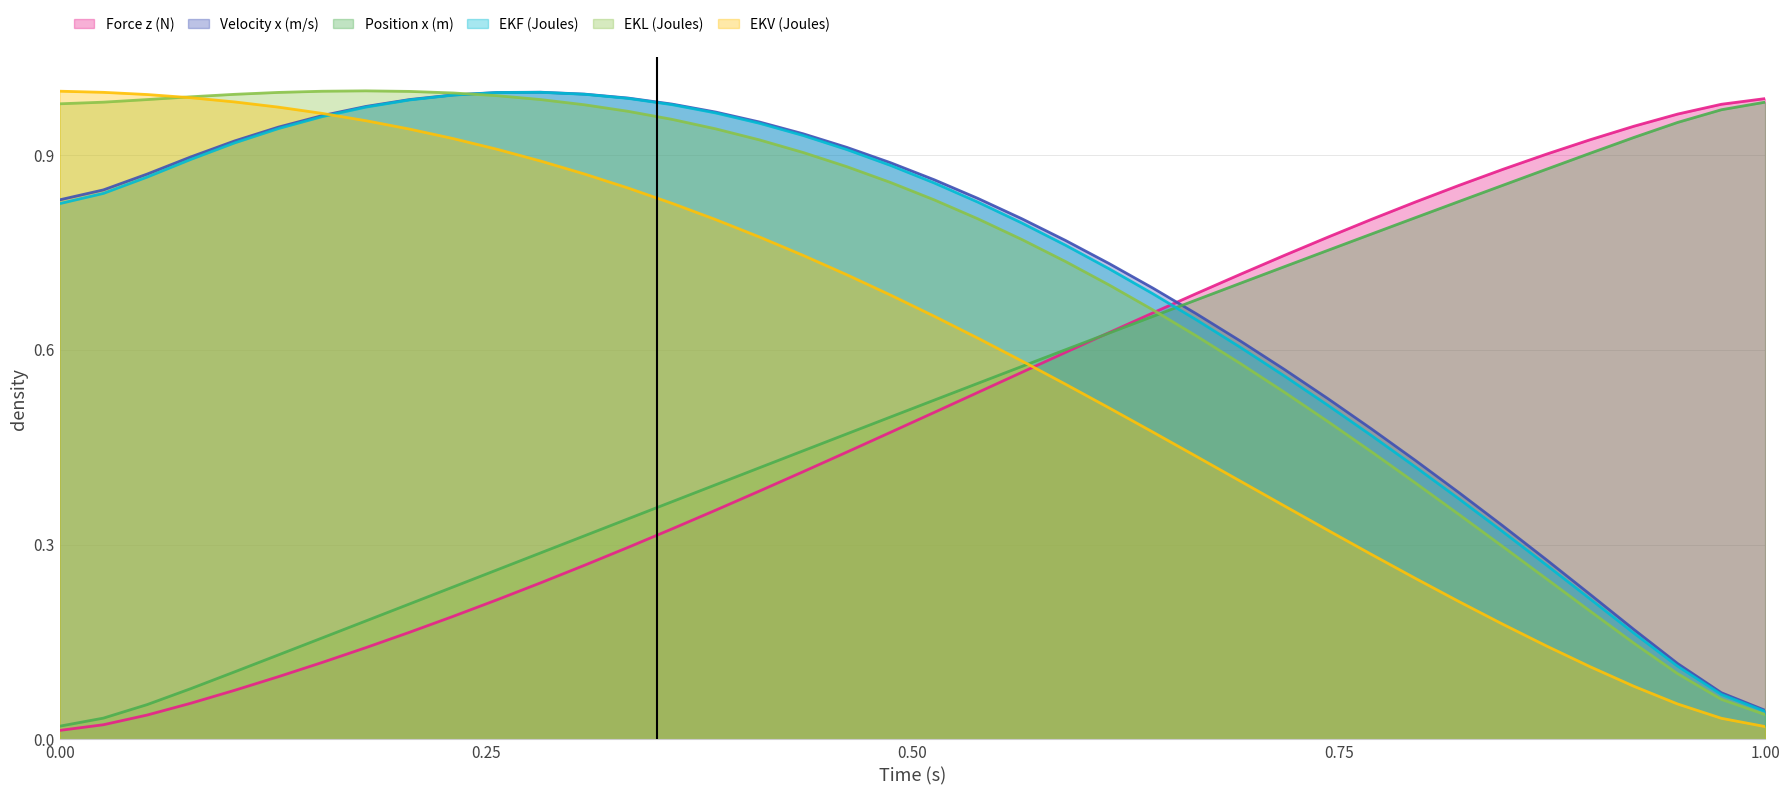

Which category has the lowest value in the Velocity x (m/s) series?

1.00